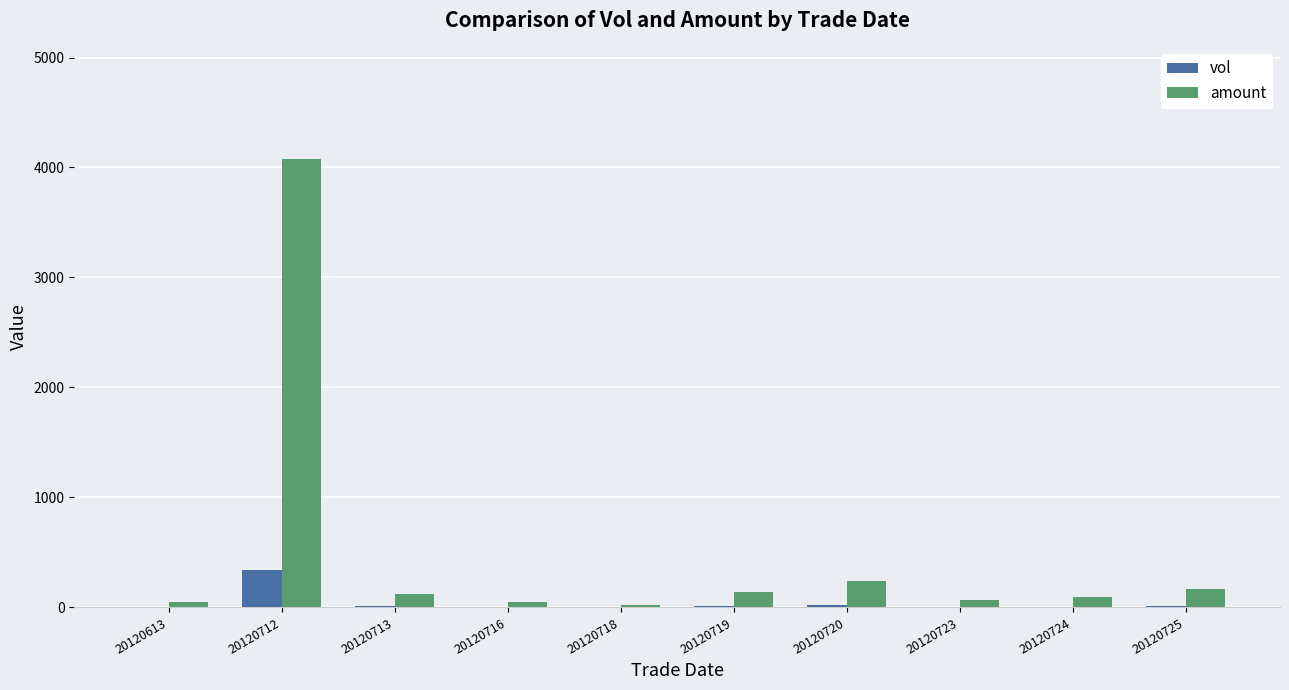

How many data points does each series have?

10